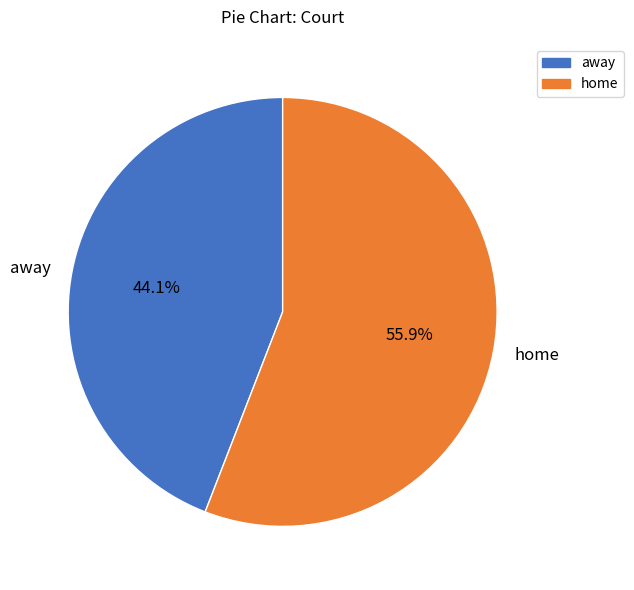

What is the ratio of the value at away to the value at home?

0.8